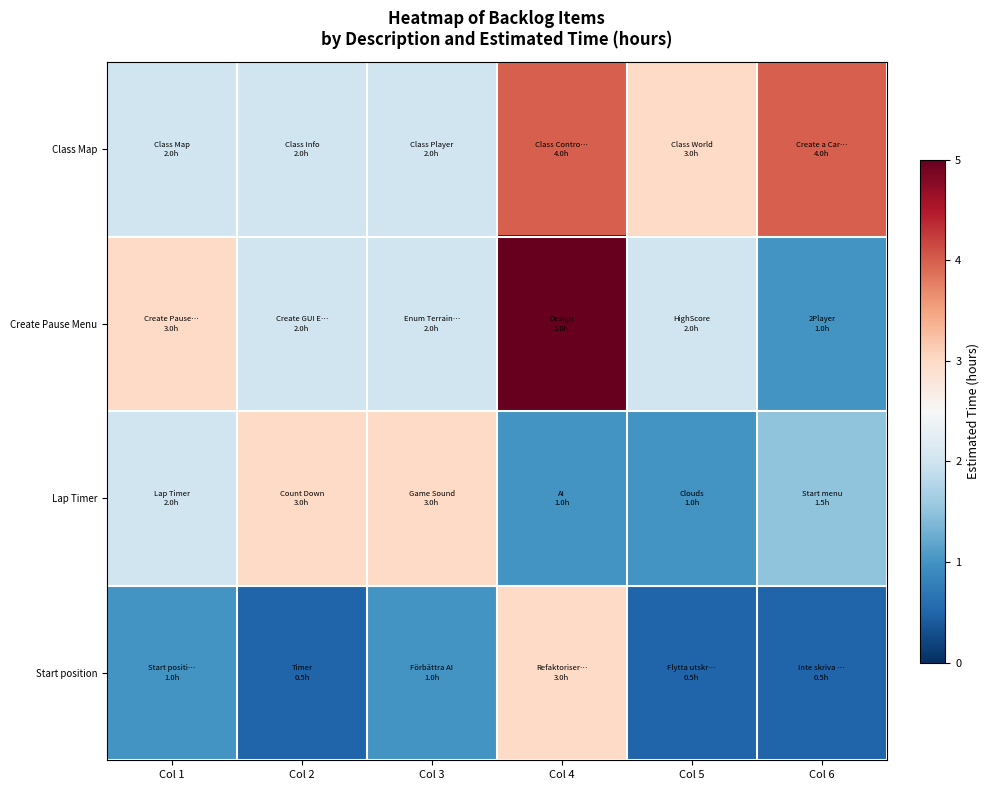

What is the total value across all series at Col 3?

8.0